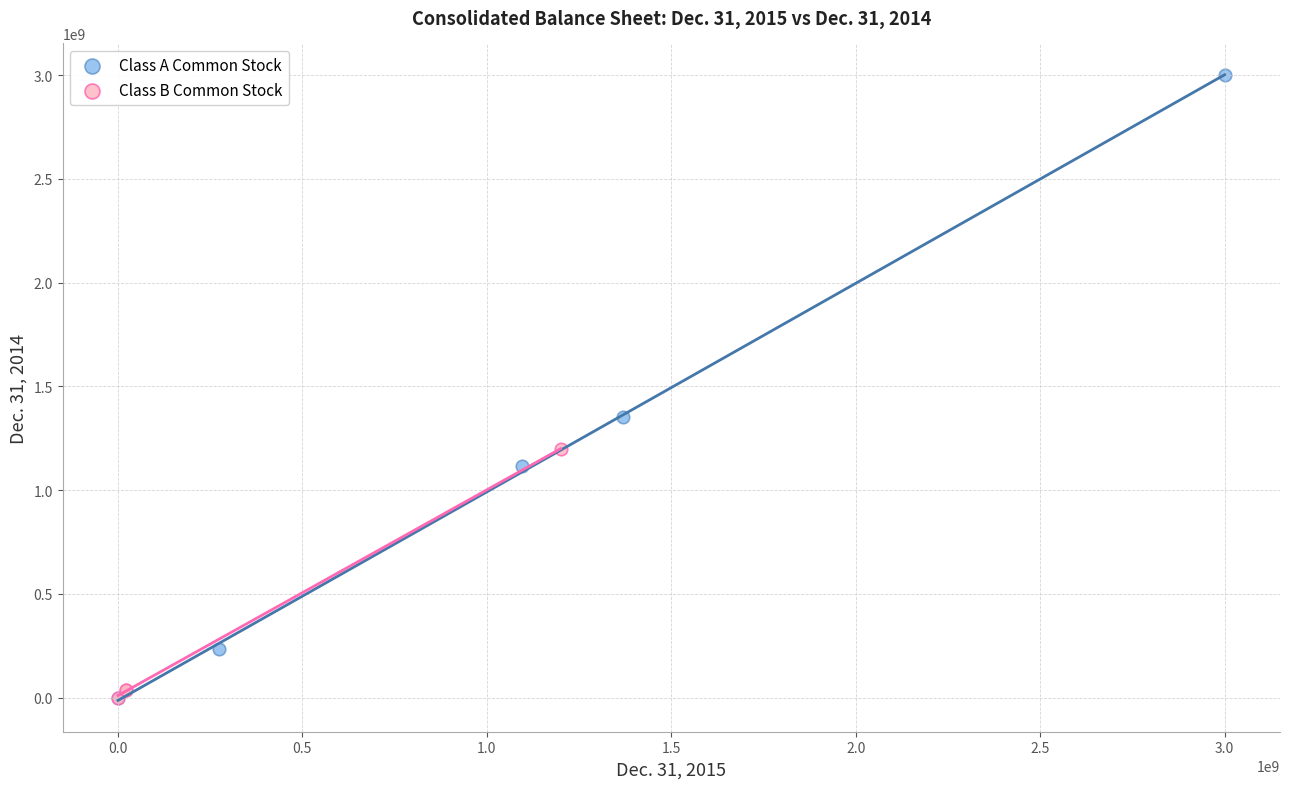

What are all the series names shown in the legend?

Class A Common Stock, Class B Common Stock